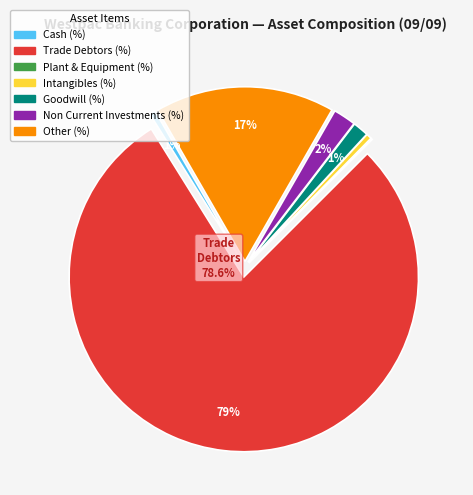

Which category accounts for the majority?

Trade Debtors (%)